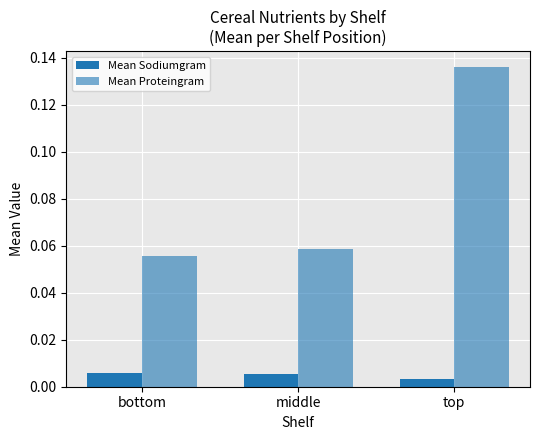

How many groups of bars are there?

3